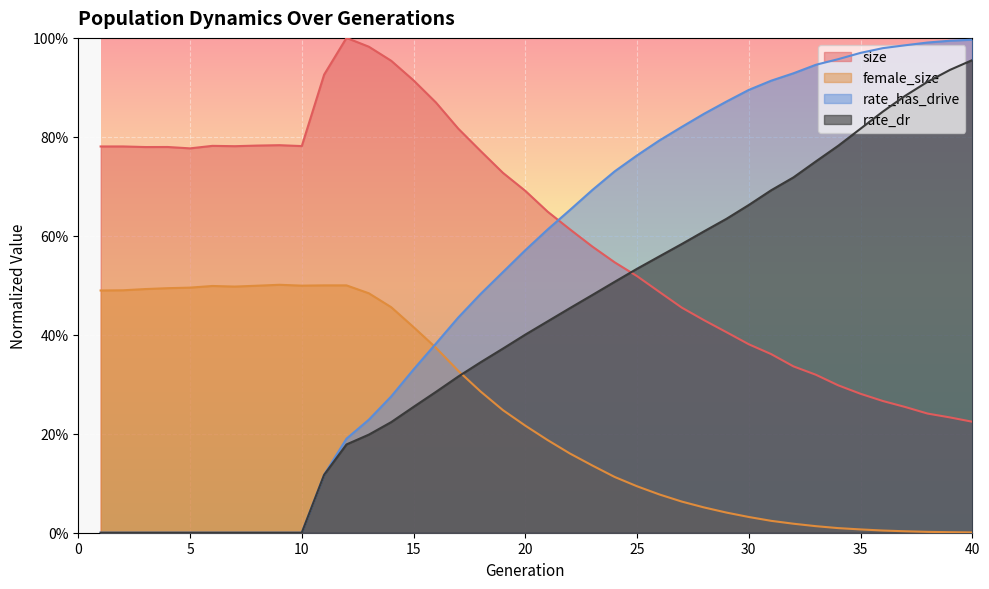

Where is size nearest to the value 0?

40